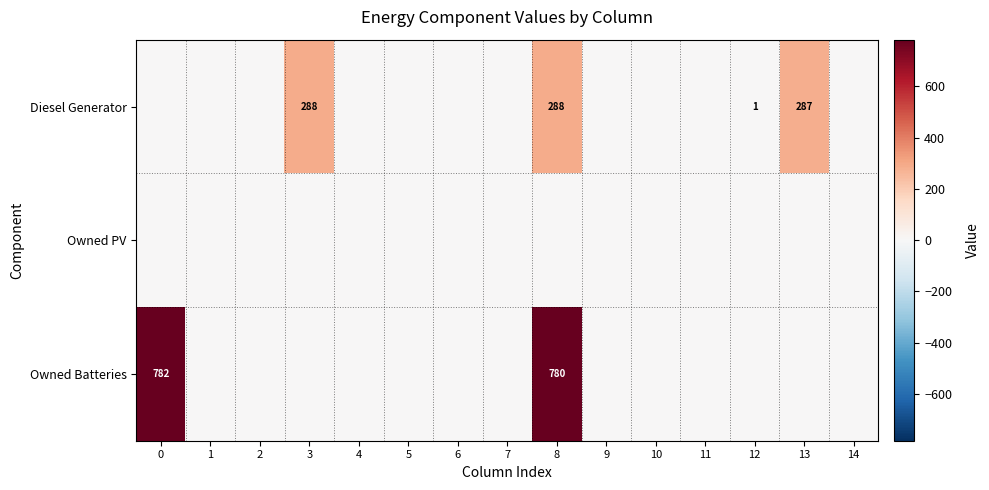

Rank the series at 0 from lowest to highest value.

row_0, row_1, row_2